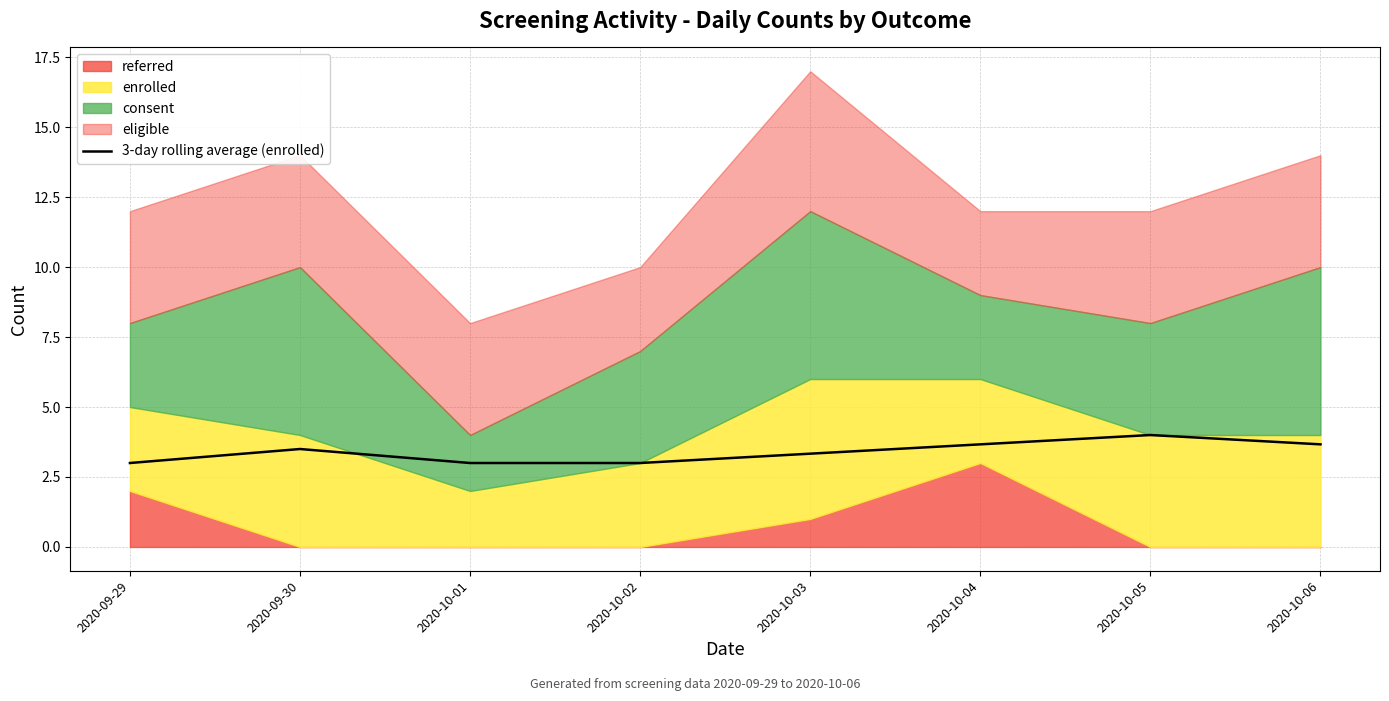

What is the average value?

3.4